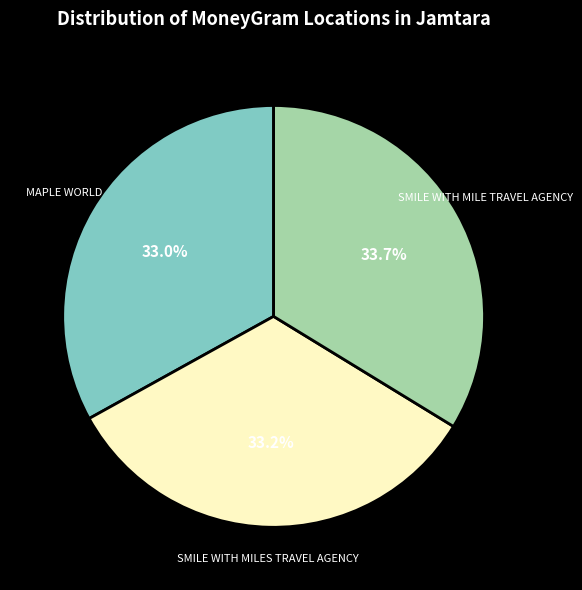

Between SMILE WITH MILES TRAVEL AGENCY and SMILE WITH MILE TRAVEL AGENCY, which is larger?

SMILE WITH MILE TRAVEL AGENCY